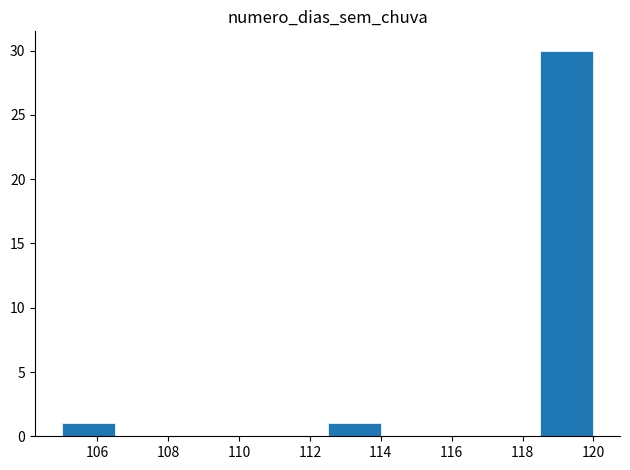

Which range on the x-axis has the tallest bar?

118.5 to 120.0